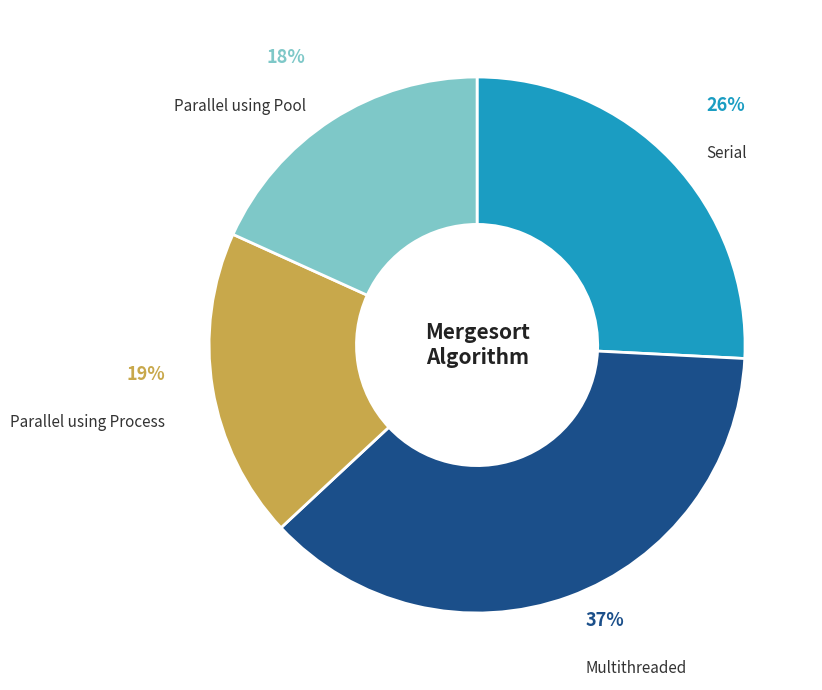

To the nearest percent, what is the difference between the largest and smallest slice percentages?

19%